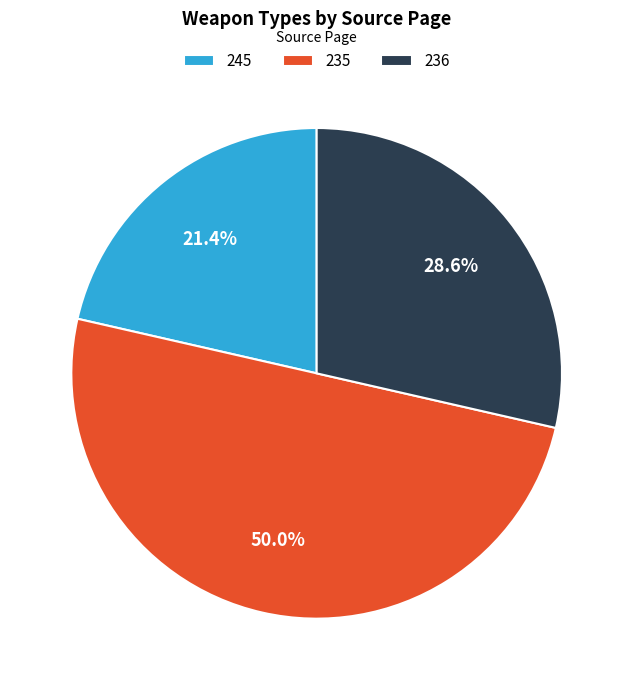

Between 236 and 245, which is larger?

236